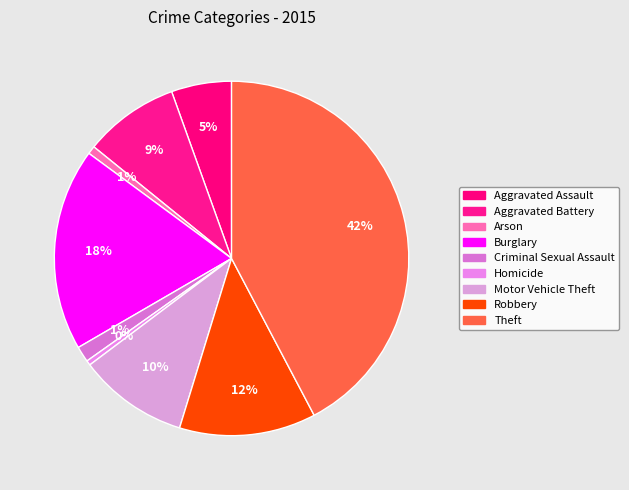

To the nearest percent, what portion does Motor Vehicle Theft represent?

10%